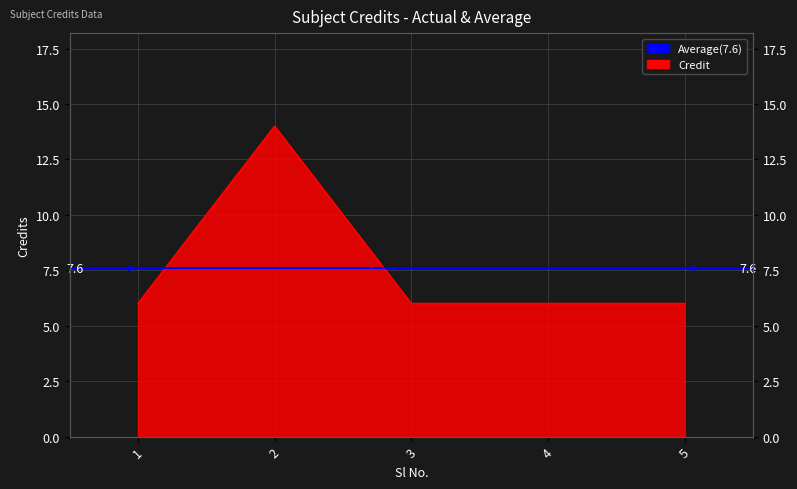

What is the value of the 5th point from the left?

6